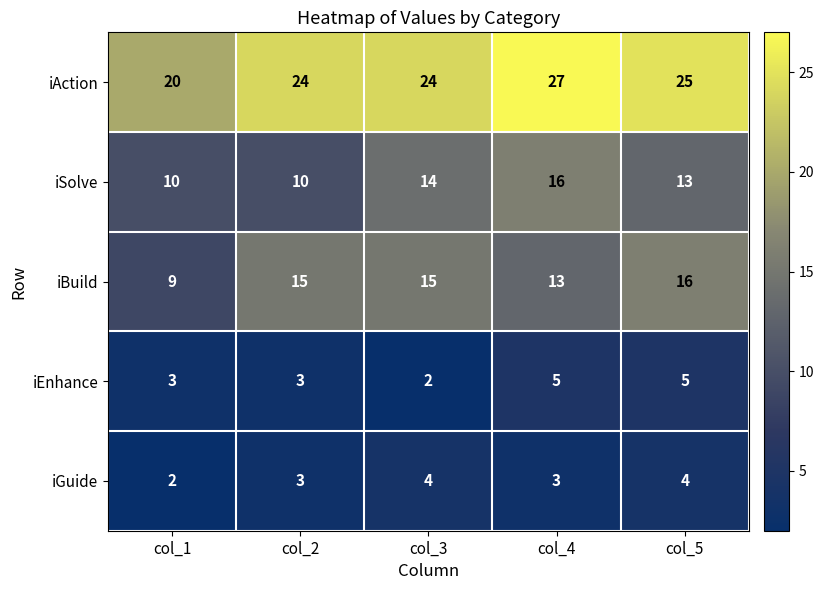

Which series has the largest total across all categories?

iAction